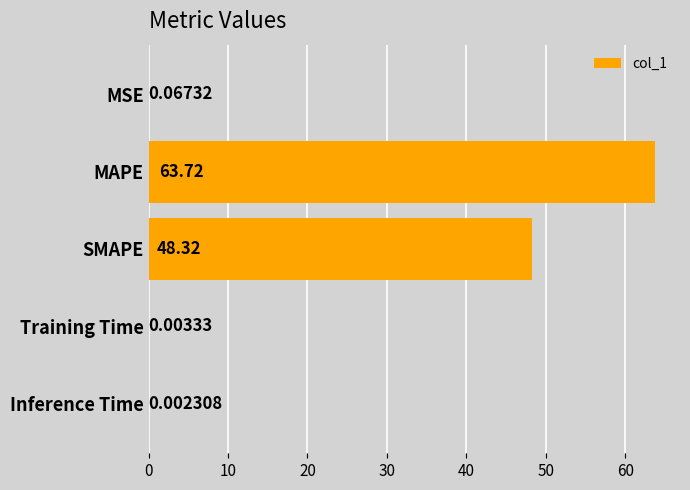

Where is the data nearest to the value 31?

SMAPE